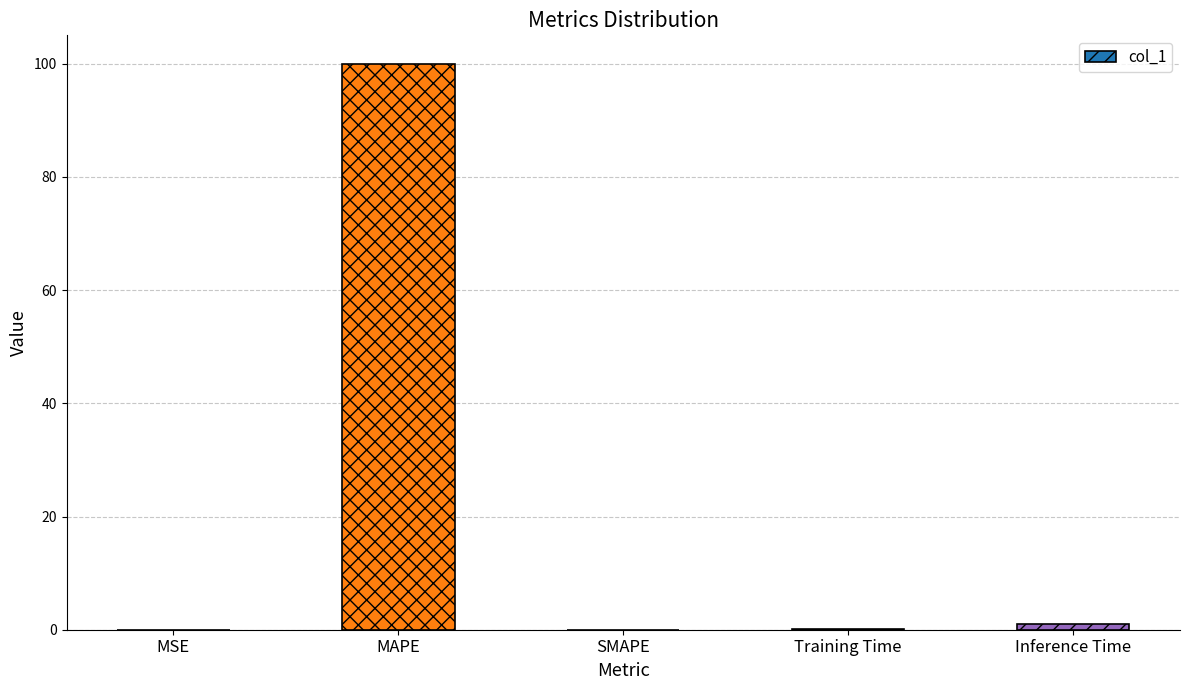

Which category has the highest value across all series?

MAPE